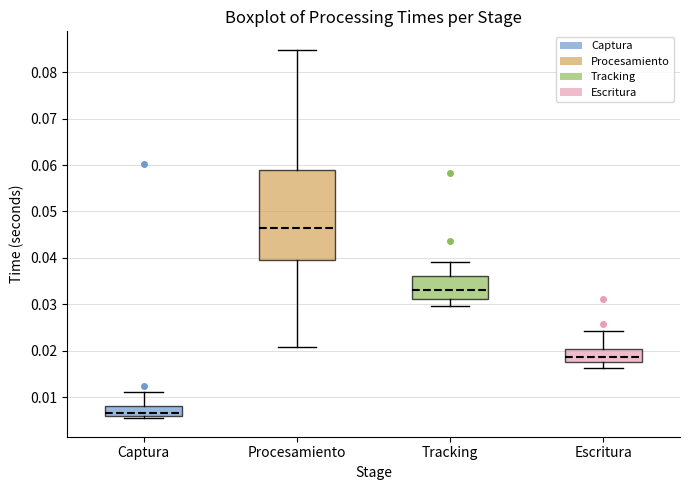

Where does the lower whisker of the box for Escritura end on the y-axis? The values are not printed on the chart, so give them approximately, as read against the axis.

0.016